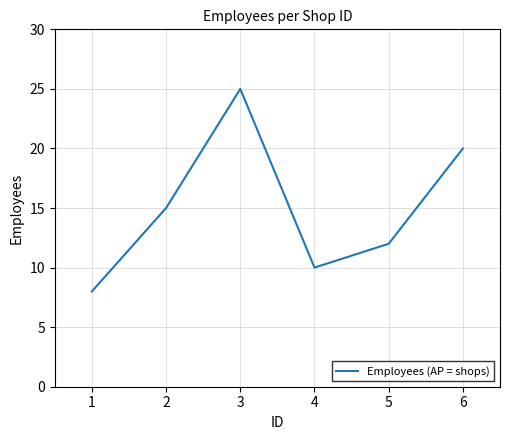

List the labels in order of value, smallest first.

1, 4, 5, 2, 6, 3